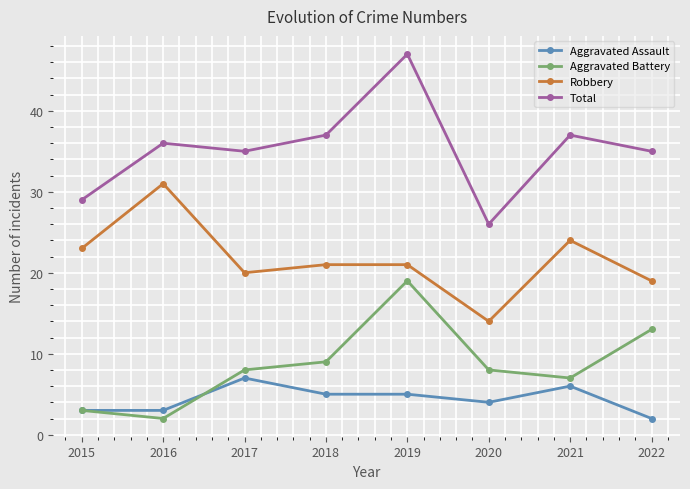

What are all the series names shown in the legend?

Aggravated Assault, Aggravated Battery, Robbery, Total